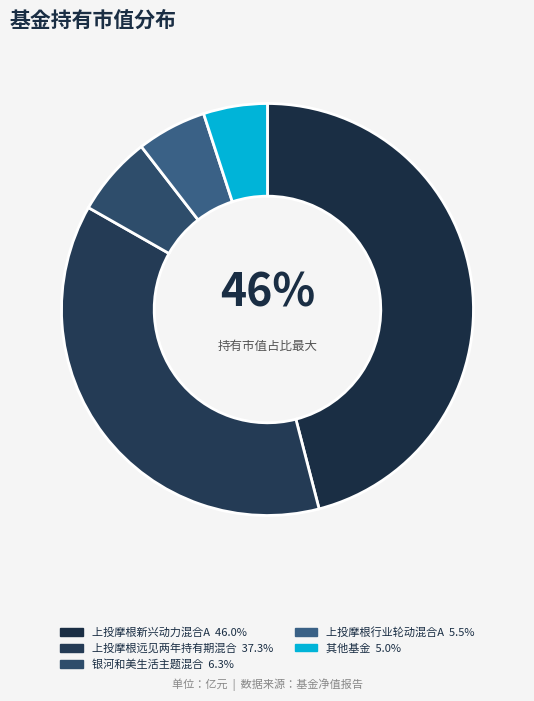

Does any single category account for the majority?

No